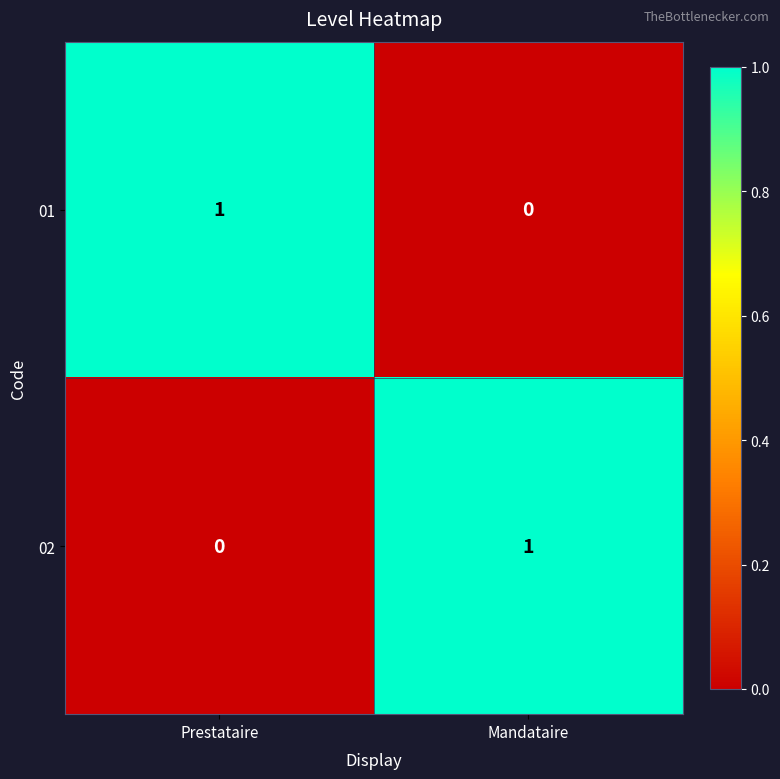

Rank the categories by 01 value from lowest to highest.

Mandataire, Prestataire